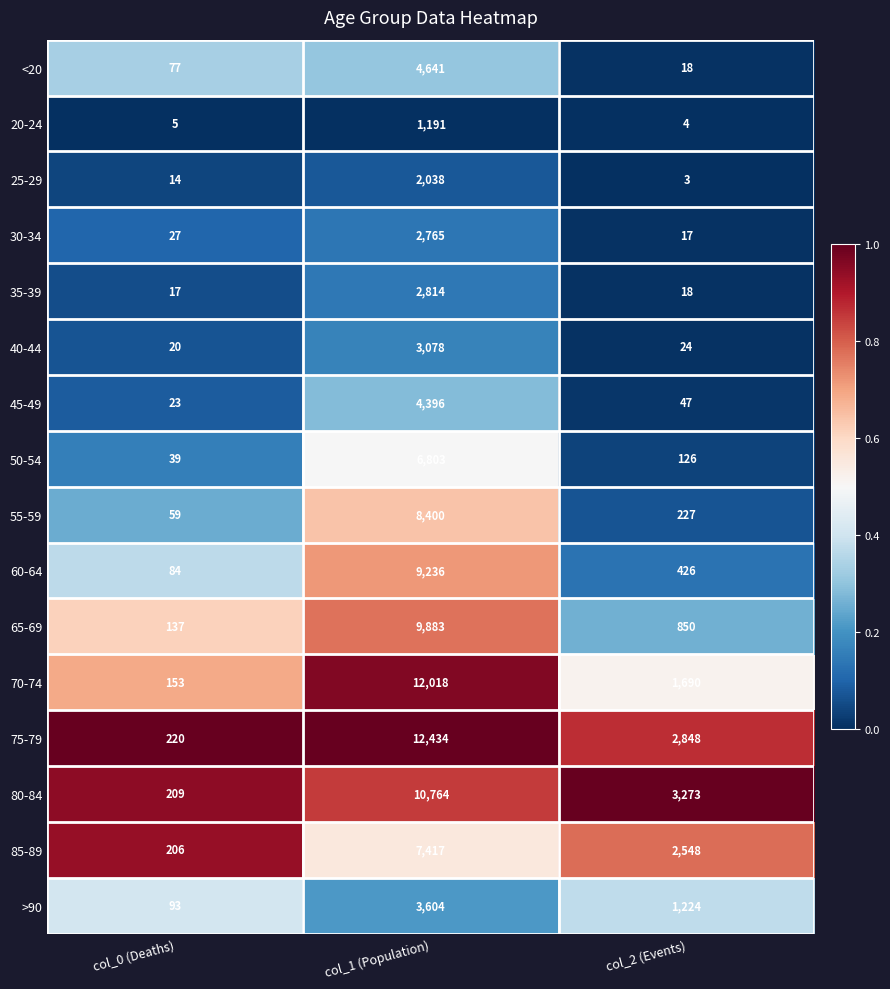

At col_0 (Deaths), list the series in order from largest to smallest.

75-79, 80-84, 85-89, 70-74, 65-69, >90, 60-64, <20, 55-59, 50-54, 30-34, 45-49, 40-44, 35-39, 25-29, 20-24